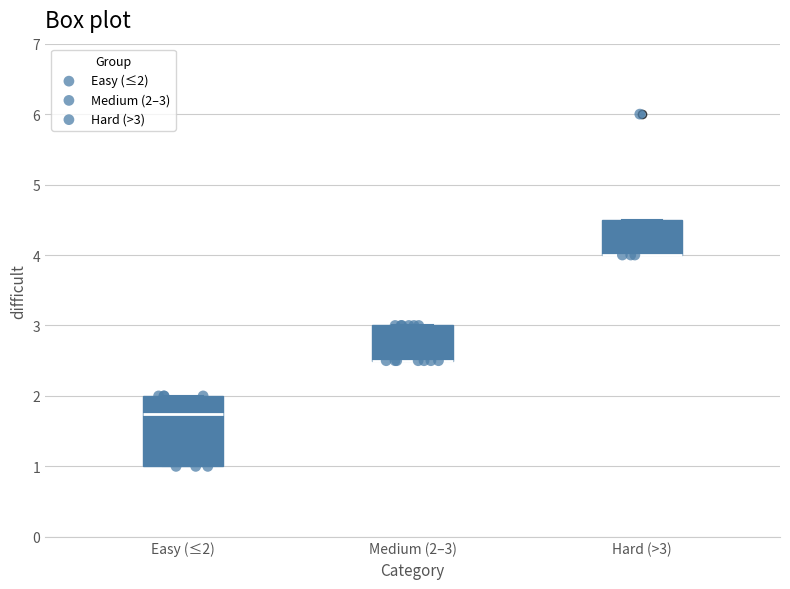

Where does the median line of the box for Easy (≤2) sit on the y-axis? The values are not printed on the chart, so give them approximately, as read against the axis.

1.8